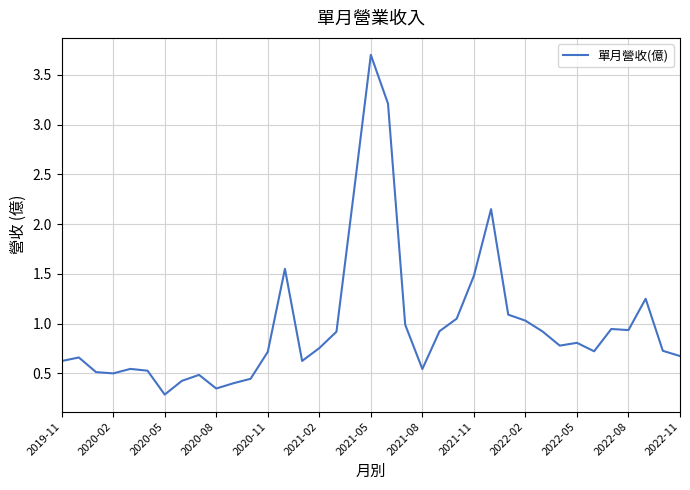

What is the difference between the maximum and minimum values?

3.4